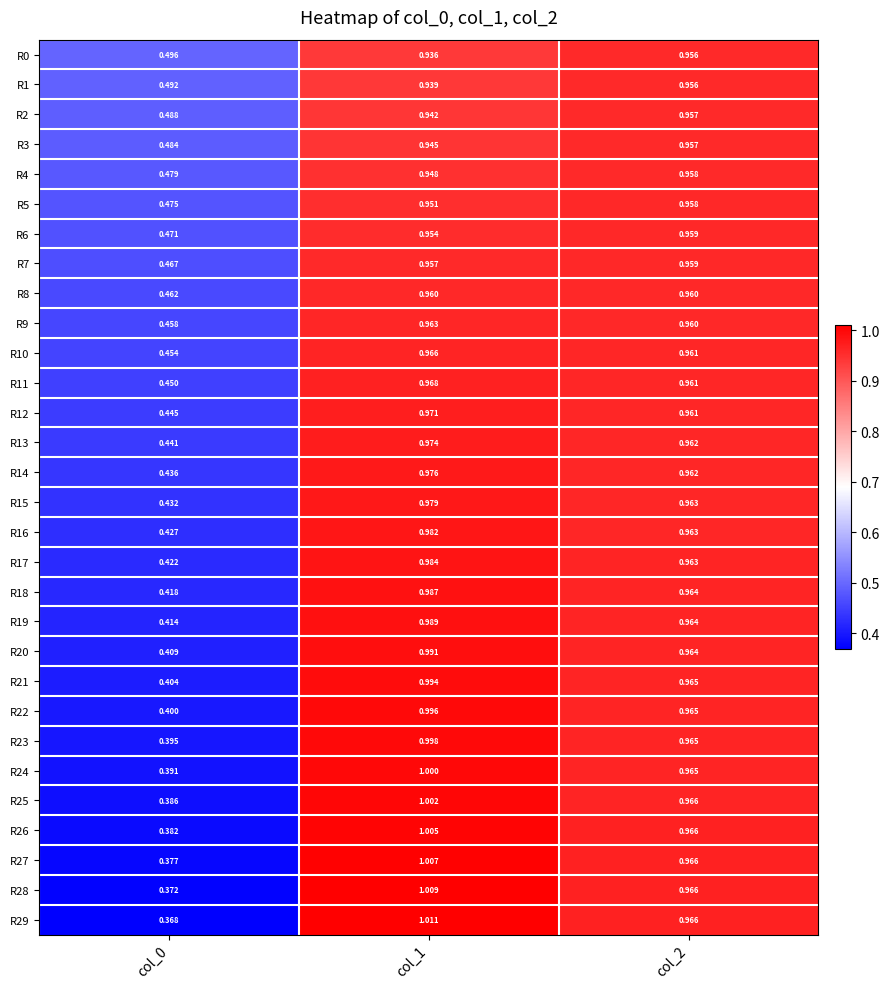

Is the value of R3 at col_0 greater than the value of R5 at col_1?

No